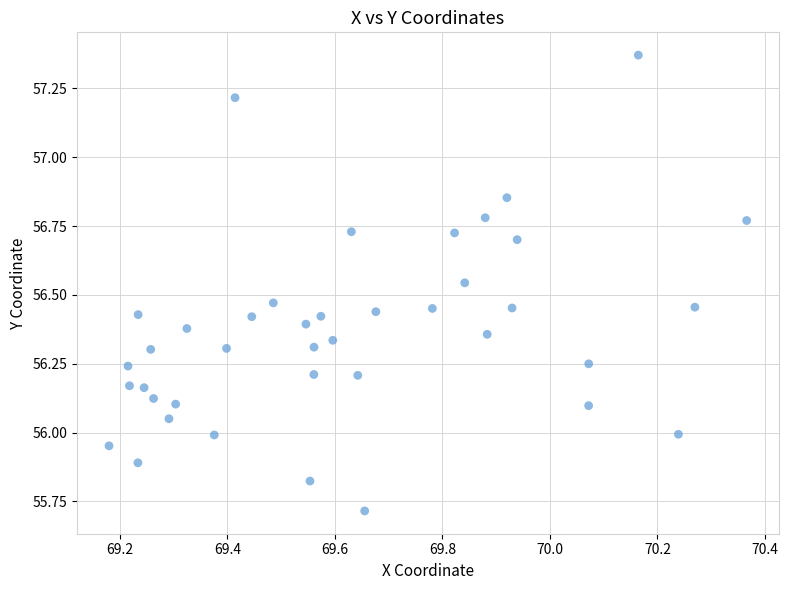

What is the range of X values (max minus min)?

1.2